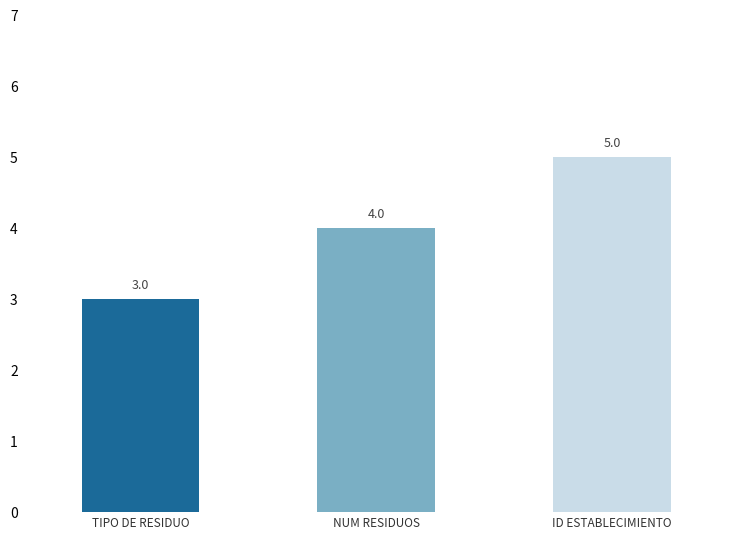

Are the bars grouped side by side (vs. stacked)?

No